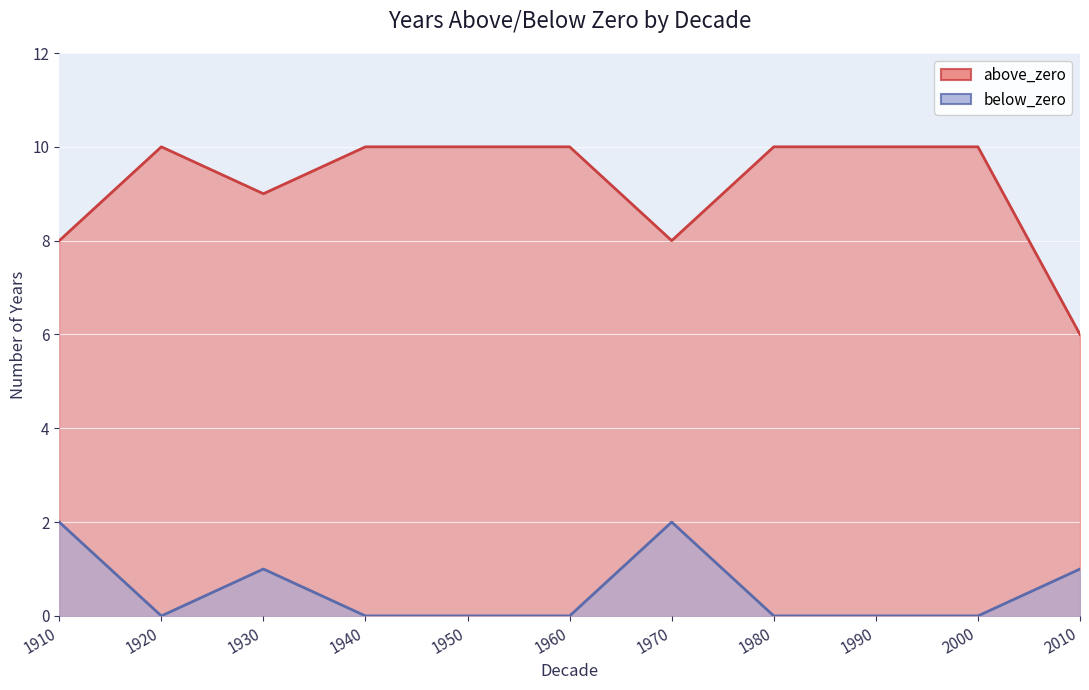

What is the average value of the above_zero series?

9